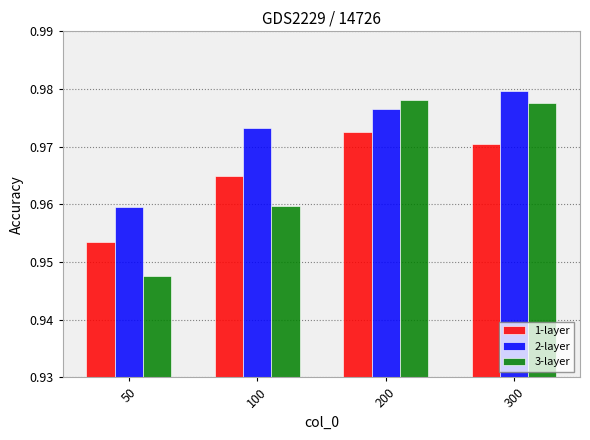

At which label does 1-layer reach its peak?

200